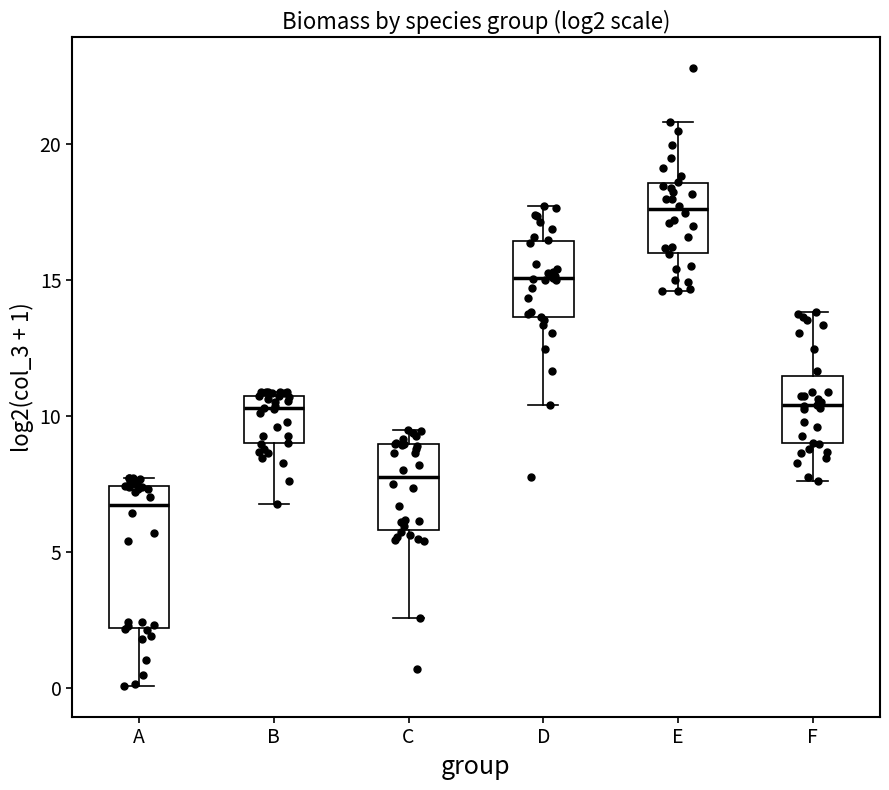

Where is the upper edge of the box for E on the y-axis? The values are not printed on the chart, so give them approximately, as read against the axis.

18.5